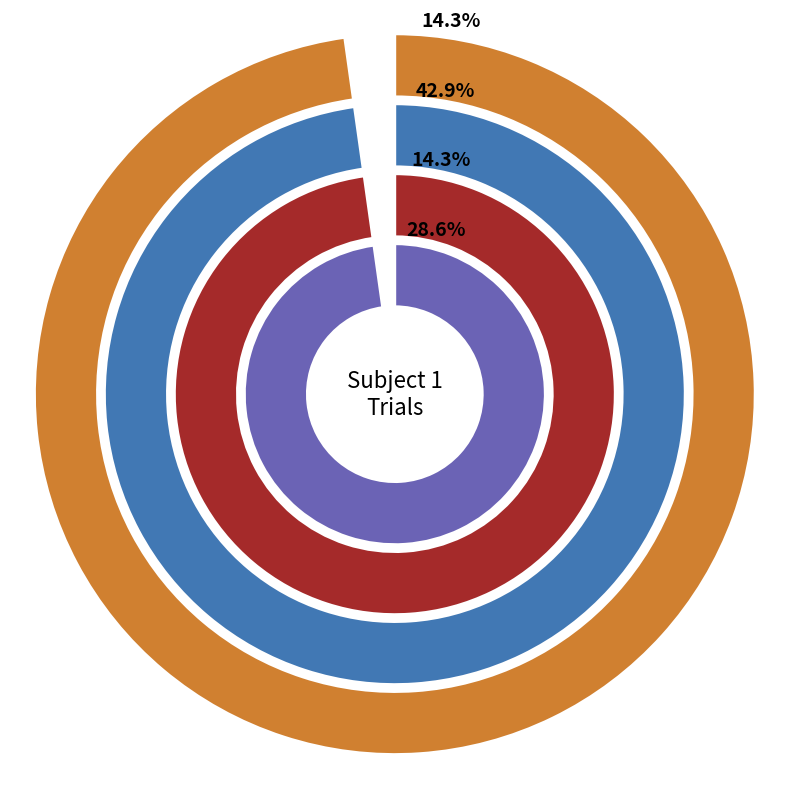

True or false: 2 accounts for 14% of the total.

True